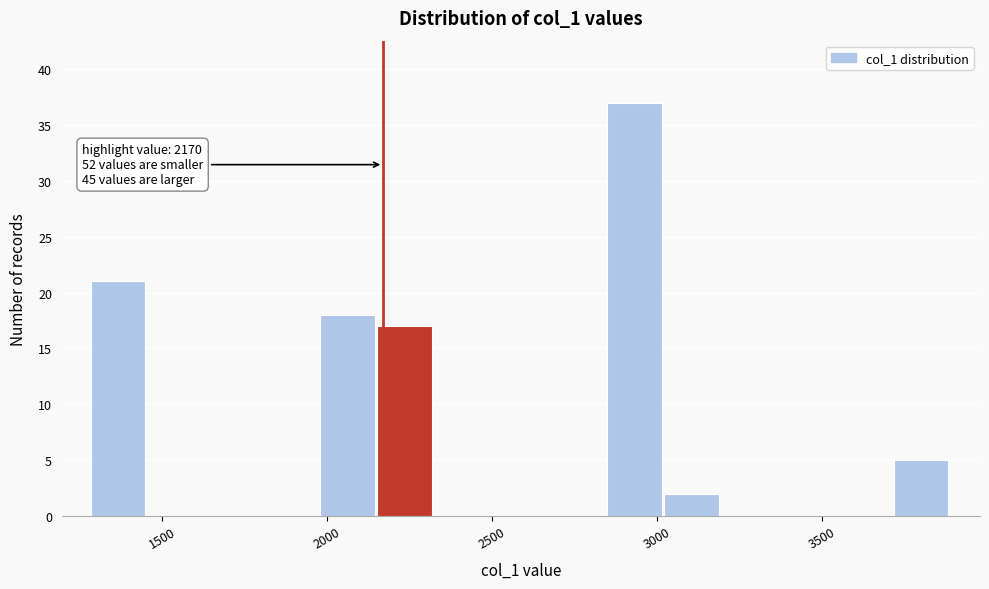

Read against the x-axis, roughly where is the centre of the tallest bar?

2950